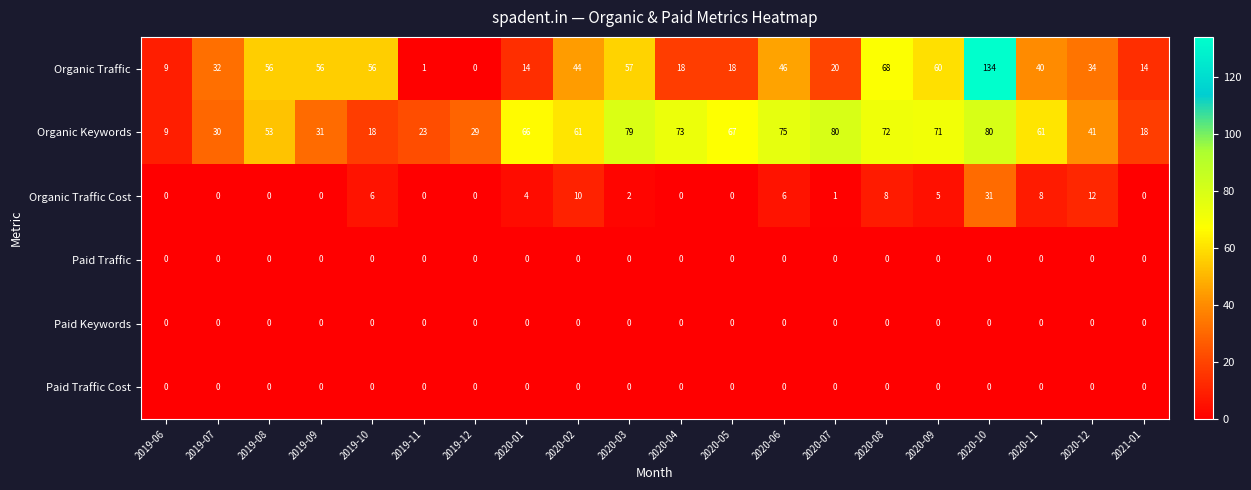

Which series has the largest total across all categories?

Organic Keywords